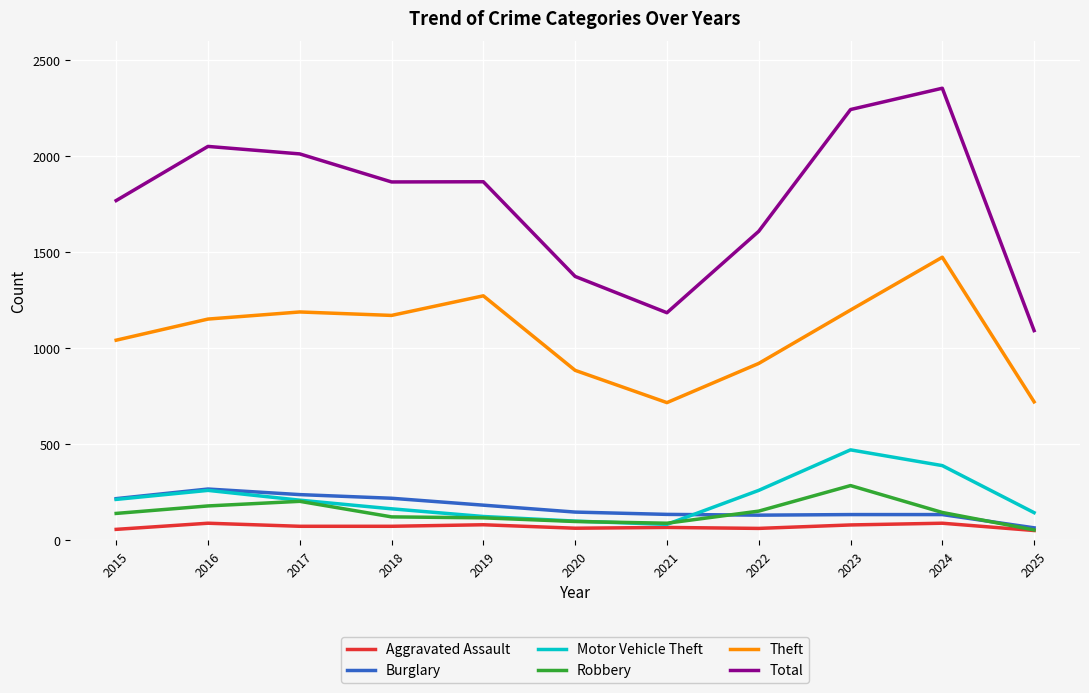

Is this an area chart (filled region under the line)?

No